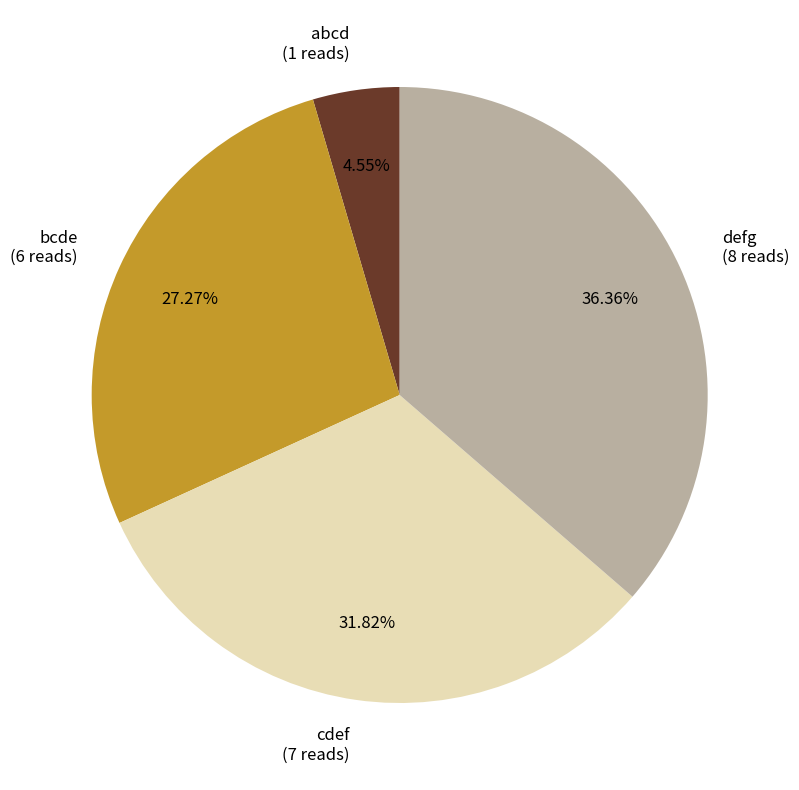

Rank the categories by value from lowest to highest.

abcd, bcde, cdef, defg